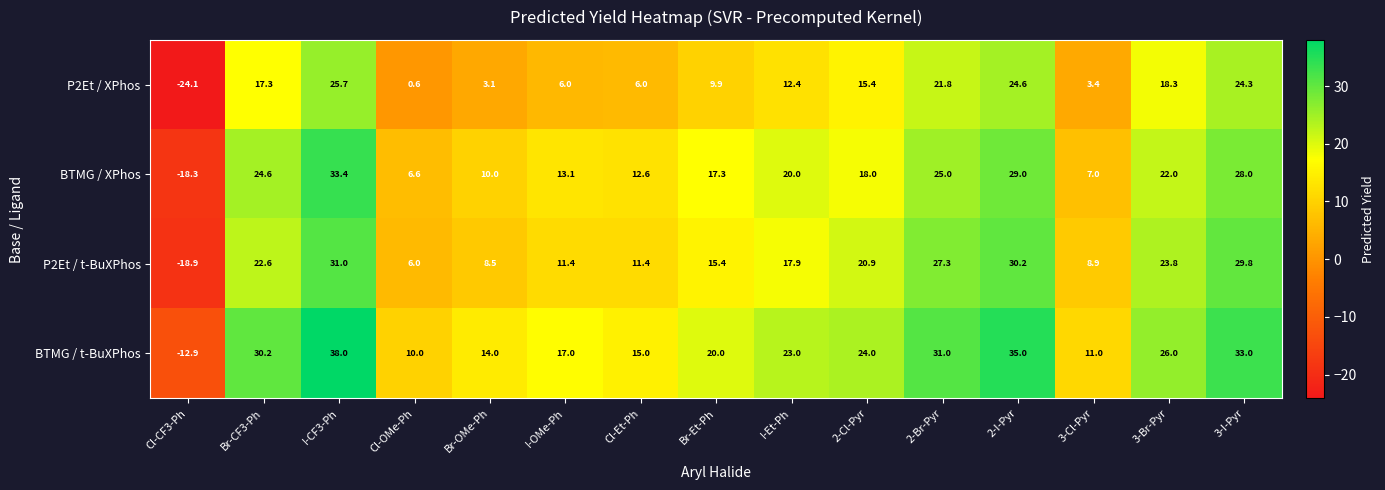

The value of BTMG / t-BuXPhos at Br-Et-Ph is 20.0. True or false?

True